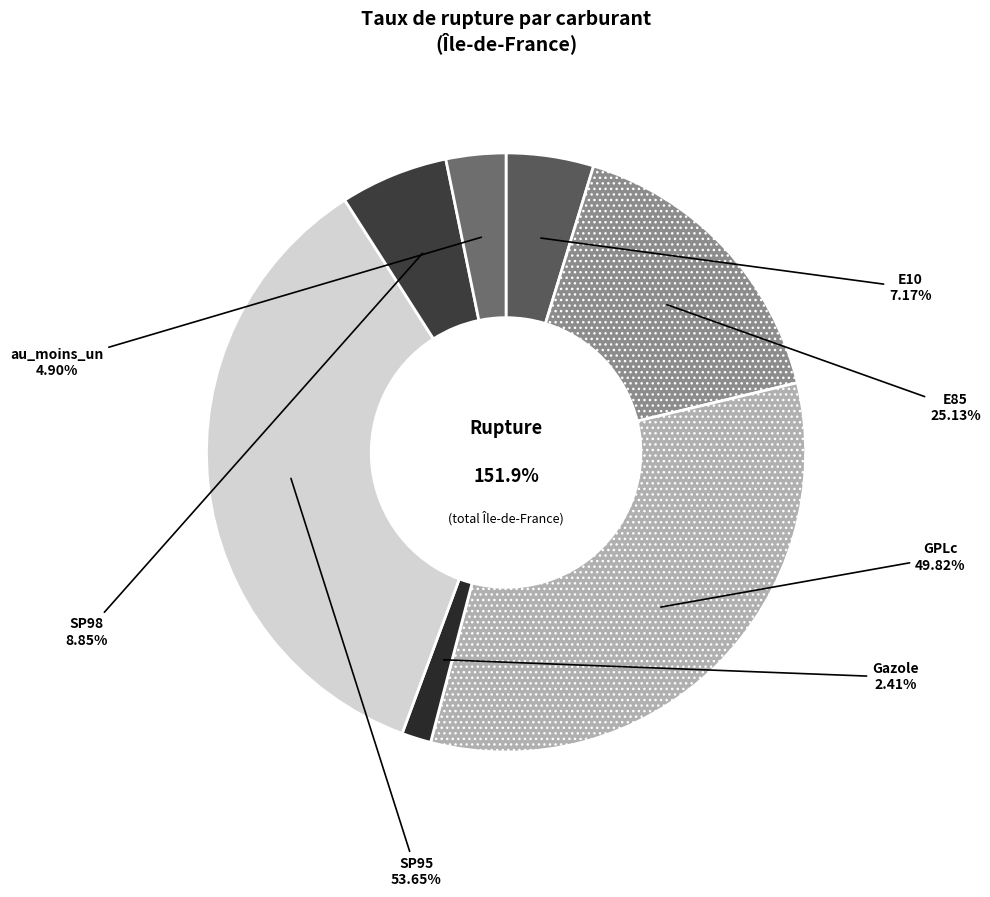

What is the change in value from Gazole to au_moins_un_produit?

+2.5